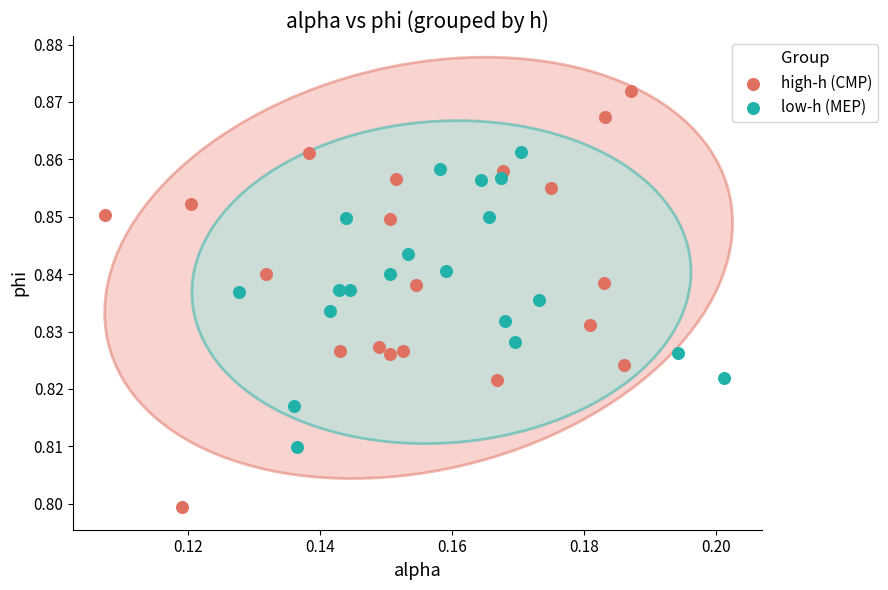

Which series reaches the maximum Y coordinate?

high-h (CMP)